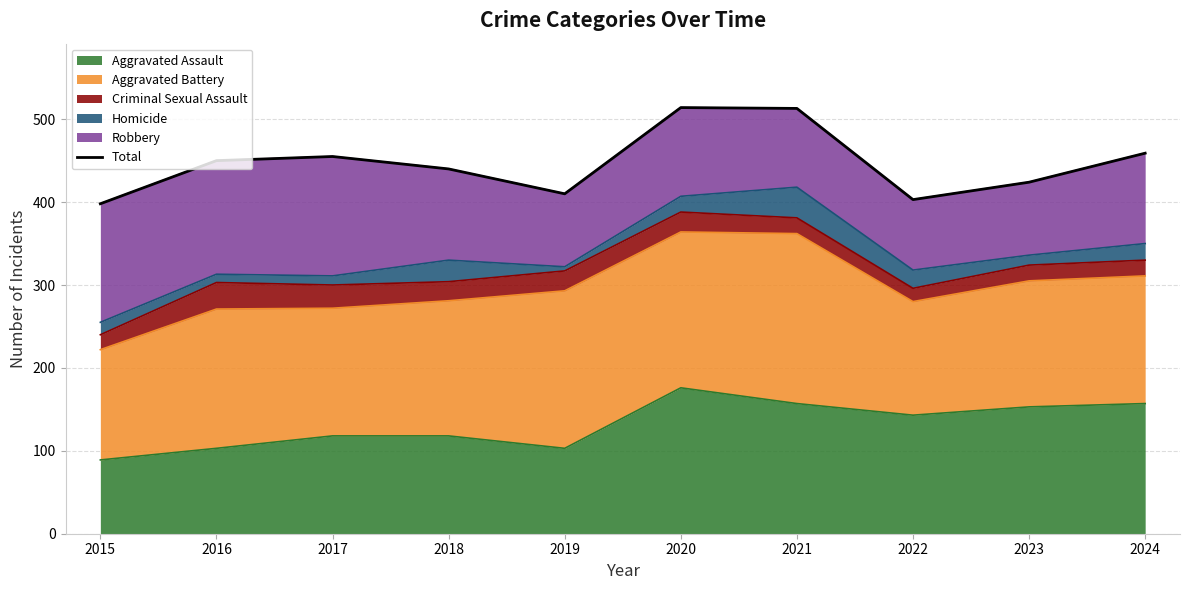

What is the value of the 3rd point from the left?

455